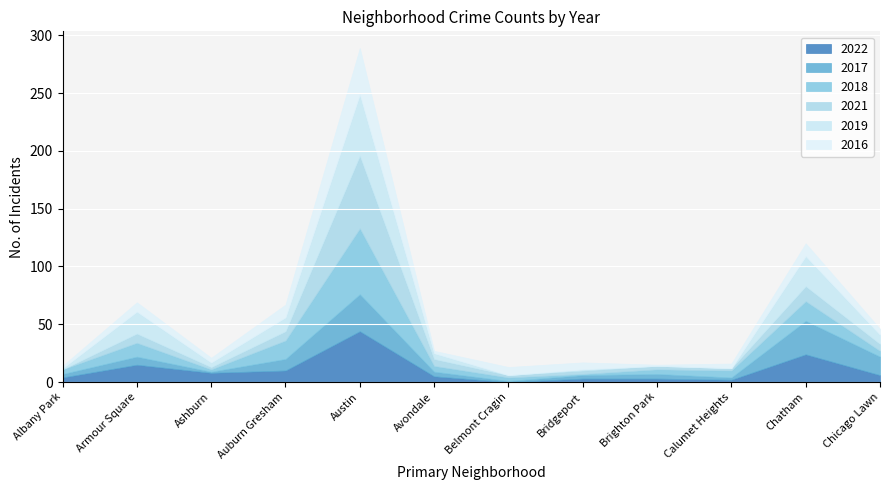

True or false: 2016 has more than 2 points higher than both neighbors.

True